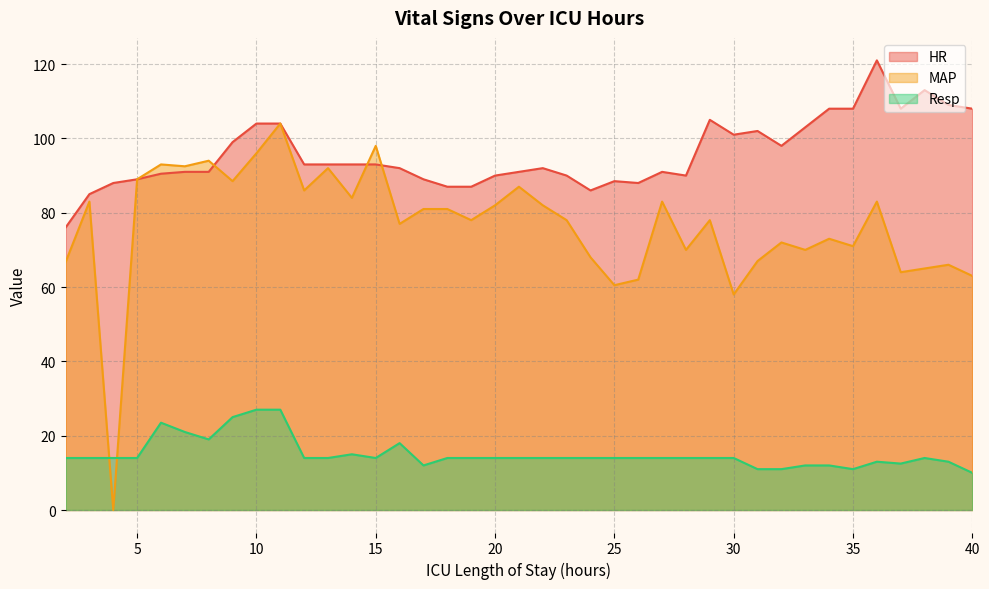

What is the difference between the maximum and second lowest values in the MAP series?

46.0